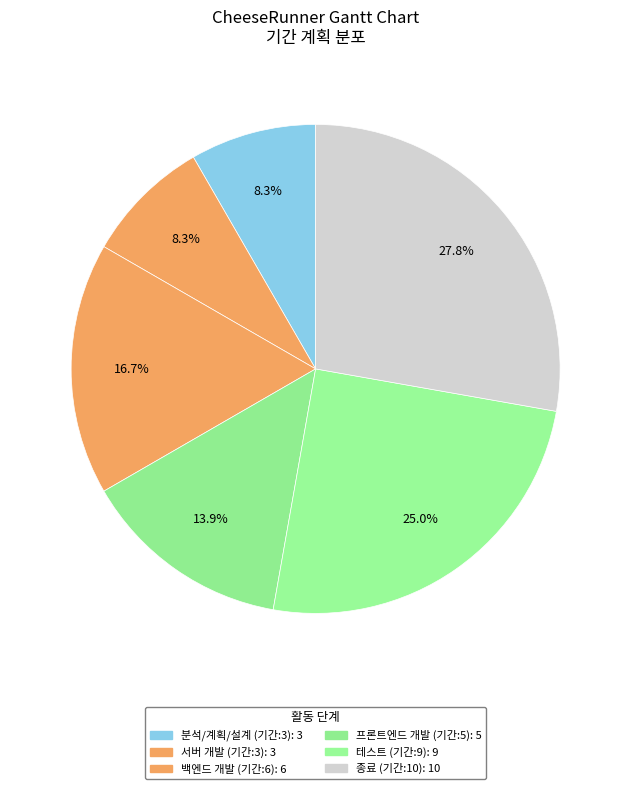

How many slices are in this pie chart?

6